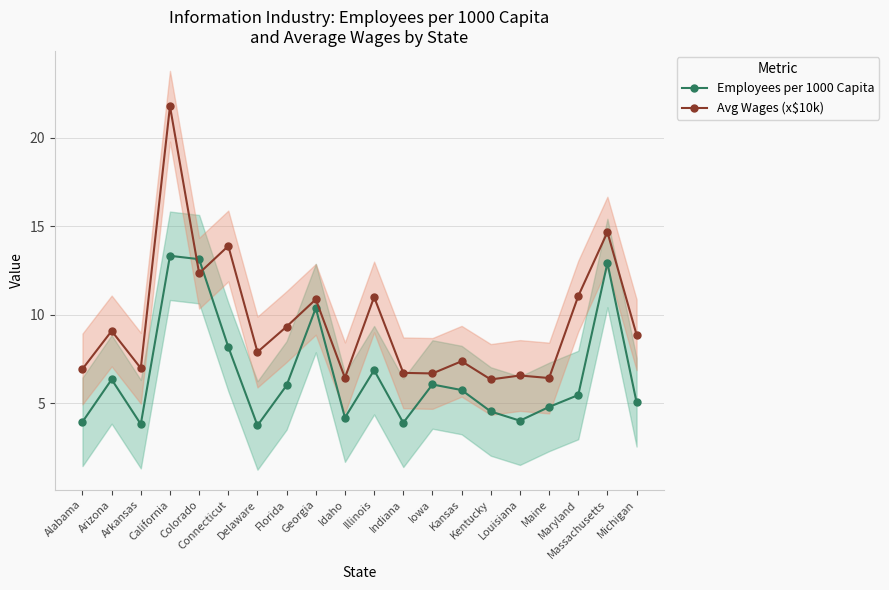

At which label is Employees per 1000 Capita closest to 8?

Connecticut